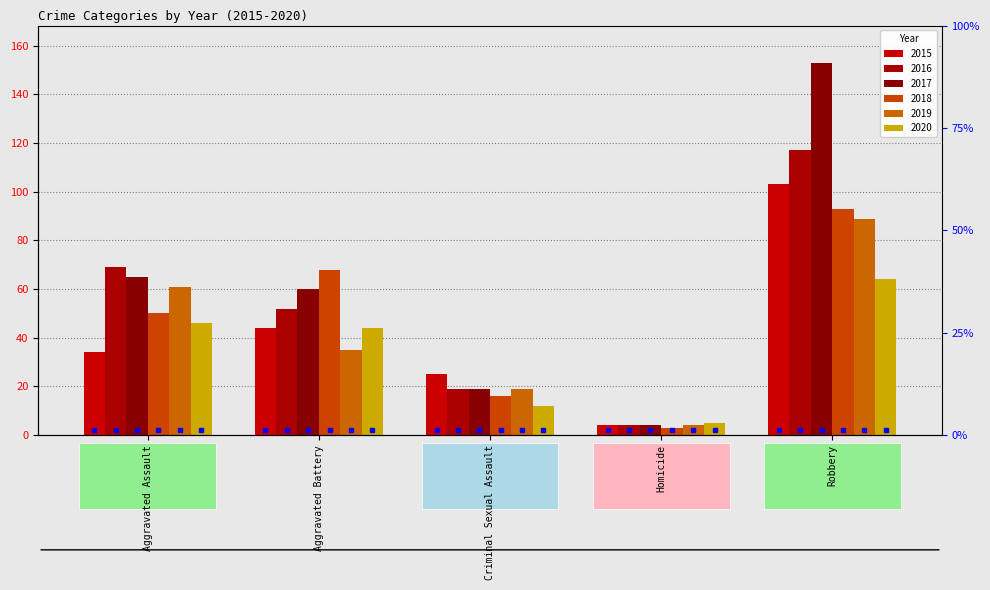

What position from the left is Aggravated Assault?

1